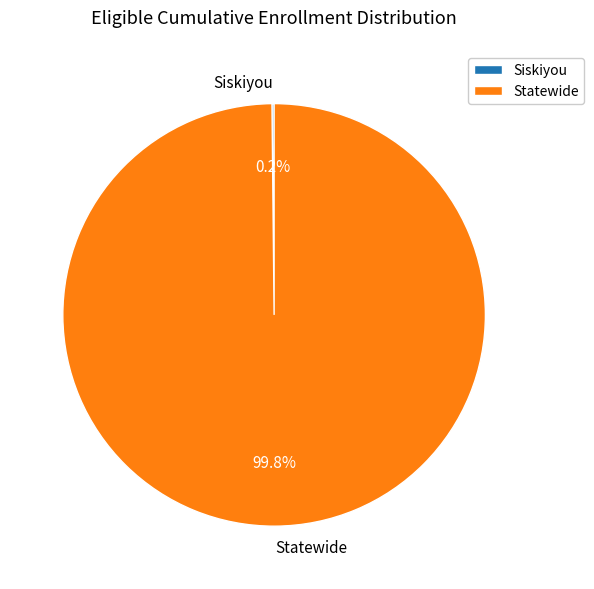

What is the largest slice in the pie chart?

Statewide